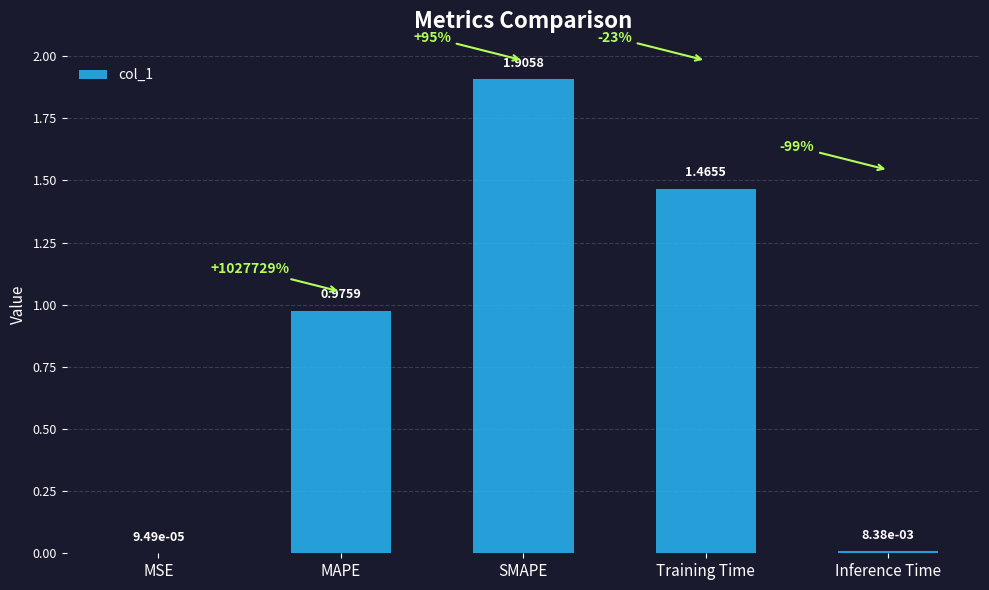

At which category does the chart reach its peak across all series?

SMAPE